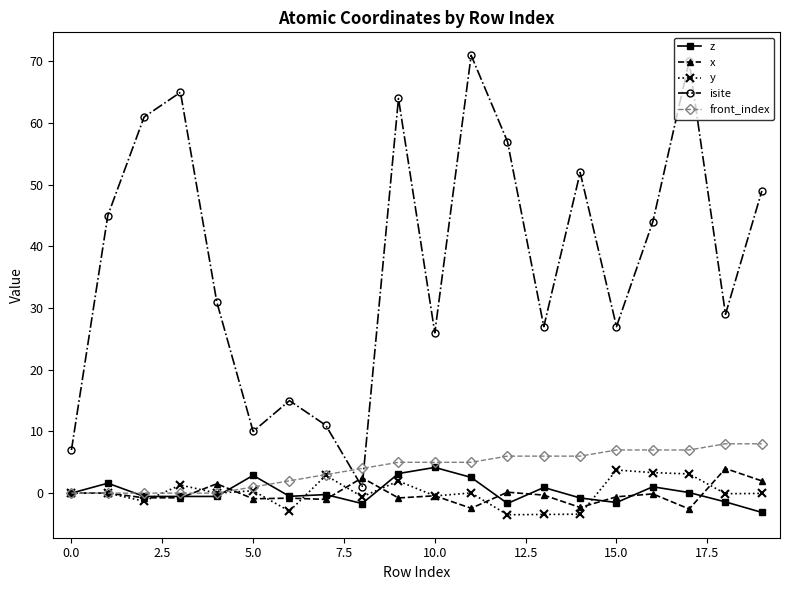

What is the minimum value for x?

-2.6